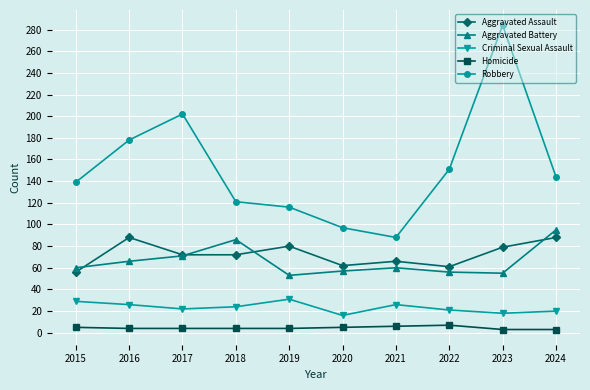

What is the difference between the Homicide values at 2023 and 2015?

2